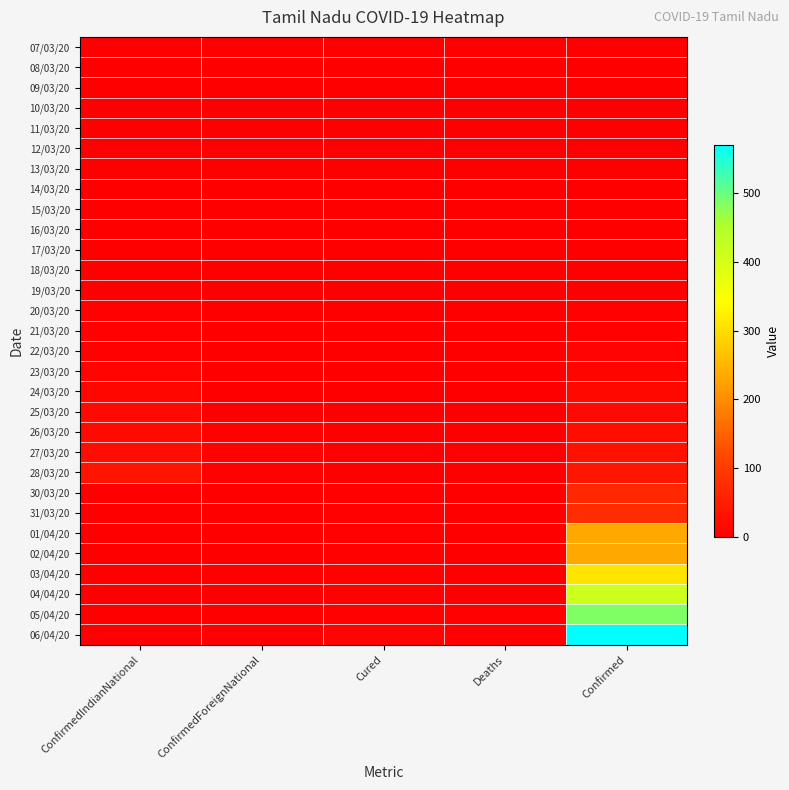

Reading left to right, extract all data points from this chart.

07/03/20: ConfirmedIndianNational=1	ConfirmedForeignNational=0	Cured=0	Deaths=0	Confirmed=1
08/03/20: ConfirmedIndianNational=1	ConfirmedForeignNational=0	Cured=0	Deaths=0	Confirmed=1
09/03/20: ConfirmedIndianNational=1	ConfirmedForeignNational=0	Cured=0	Deaths=0	Confirmed=1
10/03/20: ConfirmedIndianNational=1	ConfirmedForeignNational=0	Cured=0	Deaths=0	Confirmed=1
11/03/20: ConfirmedIndianNational=1	ConfirmedForeignNational=0	Cured=0	Deaths=0	Confirmed=1
12/03/20: ConfirmedIndianNational=1	ConfirmedForeignNational=0	Cured=0	Deaths=0	Confirmed=1
13/03/20: ConfirmedIndianNational=1	ConfirmedForeignNational=0	Cured=0	Deaths=0	Confirmed=1
14/03/20: ConfirmedIndianNational=1	ConfirmedForeignNational=0	Cured=0	Deaths=0	Confirmed=1
15/03/20: ConfirmedIndianNational=1	ConfirmedForeignNational=0	Cured=0	Deaths=0	Confirmed=1
16/03/20: ConfirmedIndianNational=1	ConfirmedForeignNational=0	Cured=0	Deaths=0	Confirmed=1
17/03/20: ConfirmedIndianNational=1	ConfirmedForeignNational=0	Cured=0	Deaths=0	Confirmed=1
18/03/20: ConfirmedIndianNational=1	ConfirmedForeignNational=0	Cured=0	Deaths=0	Confirmed=1
19/03/20: ConfirmedIndianNational=2	ConfirmedForeignNational=0	Cured=1	Deaths=0	Confirmed=2
20/03/20: ConfirmedIndianNational=3	ConfirmedForeignNational=0	Cured=1	Deaths=0	Confirmed=3
21/03/20: ConfirmedIndianNational=3	ConfirmedForeignNational=0	Cured=1	Deaths=0	Confirmed=3
22/03/20: ConfirmedIndianNational=5	ConfirmedForeignNational=2	Cured=1	Deaths=0	Confirmed=7
23/03/20: ConfirmedIndianNational=7	ConfirmedForeignNational=2	Cured=1	Deaths=0	Confirmed=9
24/03/20: ConfirmedIndianNational=13	ConfirmedForeignNational=2	Cured=1	Deaths=0	Confirmed=15
25/03/20: ConfirmedIndianNational=16	ConfirmedForeignNational=2	Cured=1	Deaths=0	Confirmed=18
26/03/20: ConfirmedIndianNational=20	ConfirmedForeignNational=6	Cured=1	Deaths=1	Confirmed=26
27/03/20: ConfirmedIndianNational=23	ConfirmedForeignNational=6	Cured=1	Deaths=1	Confirmed=29
28/03/20: ConfirmedIndianNational=34	ConfirmedForeignNational=6	Cured=2	Deaths=1	Confirmed=40
30/03/20: ConfirmedIndianNational=0	ConfirmedForeignNational=0	Cured=4	Deaths=1	Confirmed=67
31/03/20: ConfirmedIndianNational=0	ConfirmedForeignNational=0	Cured=4	Deaths=1	Confirmed=74
01/04/20: ConfirmedIndianNational=0	ConfirmedForeignNational=0	Cured=6	Deaths=1	Confirmed=234
02/04/20: ConfirmedIndianNational=0	ConfirmedForeignNational=0	Cured=6	Deaths=1	Confirmed=234
03/04/20: ConfirmedIndianNational=0	ConfirmedForeignNational=0	Cured=6	Deaths=1	Confirmed=309
04/04/20: ConfirmedIndianNational=0	ConfirmedForeignNational=0	Cured=6	Deaths=2	Confirmed=411
05/04/20: ConfirmedIndianNational=0	ConfirmedForeignNational=0	Cured=6	Deaths=3	Confirmed=485
06/04/20: ConfirmedIndianNational=0	ConfirmedForeignNational=0	Cured=8	Deaths=5	Confirmed=571